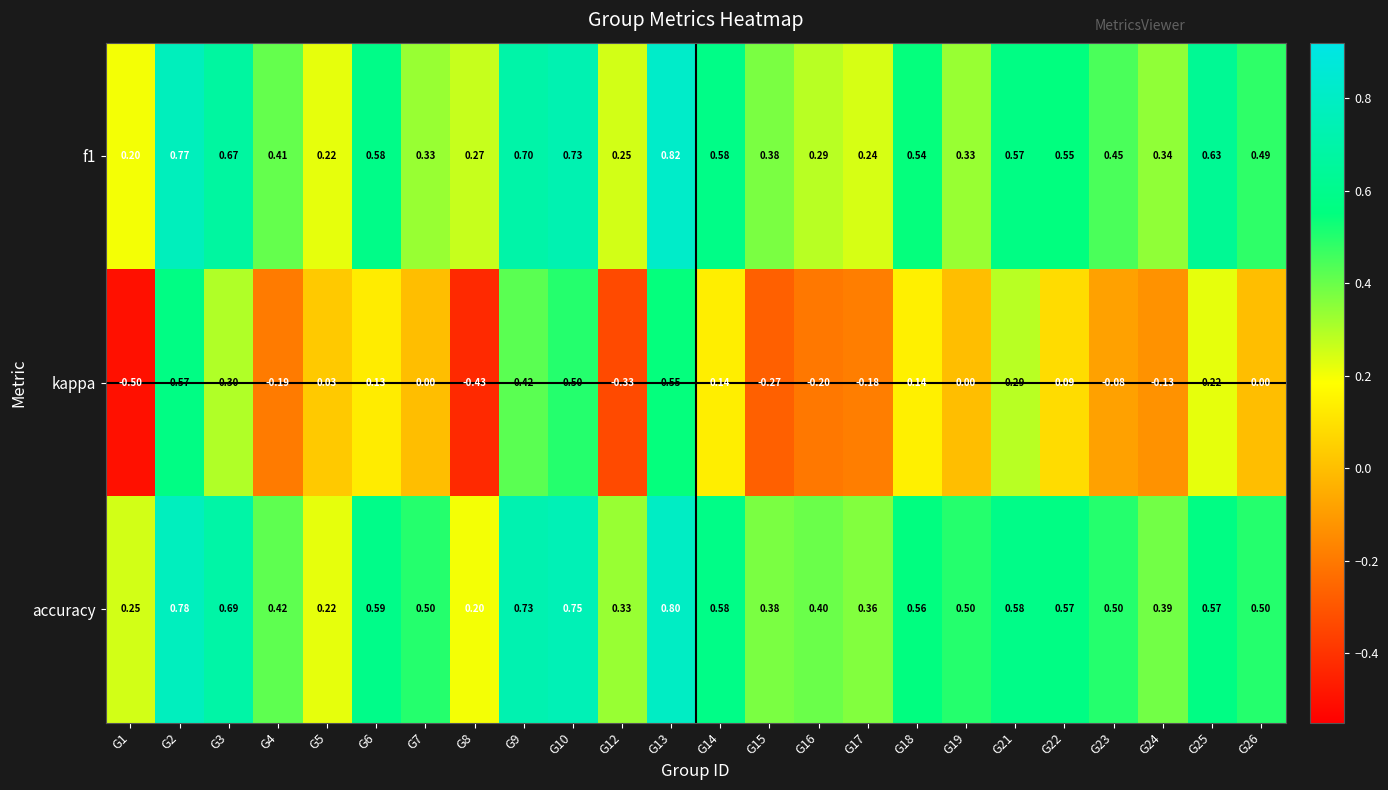

Which series has the widest spread of values?

kappa